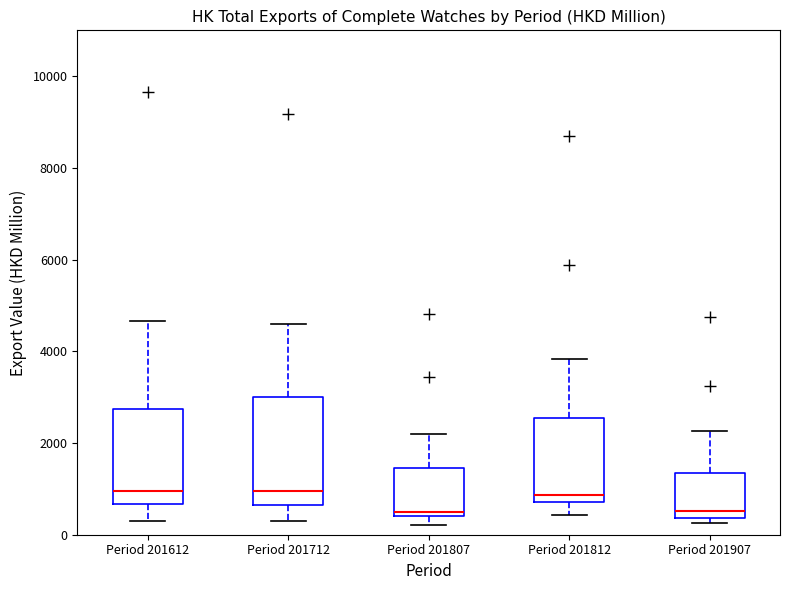

Comparing the boxes themselves (not the whiskers), which one is the tallest?

Period 201712